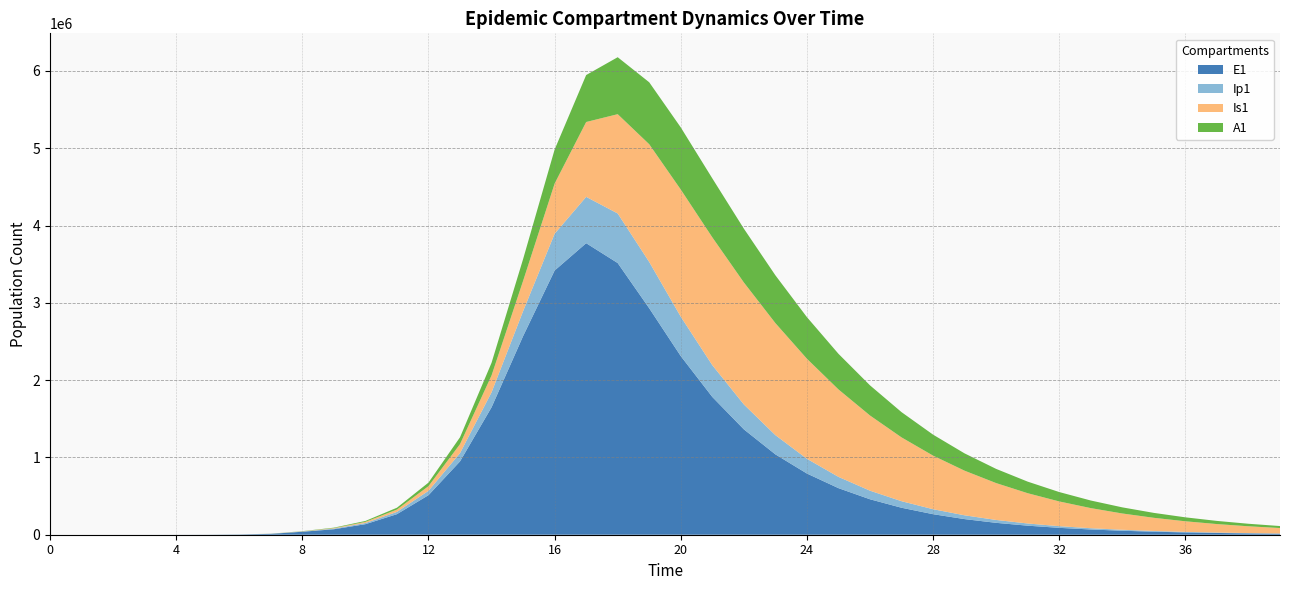

Reading left to right, list all the values displayed in this chart.

E1: 0=0.0	1=6.3	2=23.1	3=79.7	4=274.6	5=945.1	6=3252.6	7=11187.1	8=38393.7	9=70901.7	10=136297.4	11=266057.2	12=511391.4	13=948628.4	14=1648555.0	15=2569161.1	16=3417959.0	17=3771392.9	18=3514433.0	19=2929090.2	20=2310621.6	21=1782323.4	22=1363209.7	23=1039374.7	24=791536.8	25=602522.9	26=458560.1	27=348966.7	28=265555.5	29=202077.6	30=153771.7	31=117012.4	32=89040.1	33=67754.6	34=51557.4	35=39232.2	36=29853.4	37=22716.7	38=17286.1	39=13153.7
Ip1: 0=0.0	1=0.5	2=1.9	3=6.7	4=23.1	5=79.4	6=273.1	7=939.8	8=3229.3	9=8078.0	10=15093.4	11=29235.5	12=56628.7	13=107231.1	14=193765.3	15=322876.6	16=475745.9	17=599185.8	18=641195.3	19=598737.8	20=509628.6	21=411073.2	22=322215.6	23=248876.3	24=190802.6	25=145733.4	26=111101.8	27=84621.0	28=64421.9	29=49033.0	30=37315.9	31=28397.0	32=21609.2	33=16443.6	34=12512.8	35=9521.5	36=7245.4	37=5513.3	38=4195.3	39=3192.4
Is1: 0=1.0	1=0.9	2=1.7	3=4.8	4=15.9	5=54.2	6=186.3	7=640.8	8=2203.3	9=6440.9	10=14845.7	11=30281.0	12=59877.1	13=116083.8	14=218558.7	15=391510.7	16=648781.2	17=968226.8	18=1284453.4	19=1523161.4	20=1644770.4	21=1653594.0	22=1577762.6	23=1449151.8	24=1294065.9	25=1131224.8	26=972689.2	27=825499.6	28=693202.5	29=577047.9	30=476856.8	31=391622.1	32=319910.4	33=260121.5	34=210648.9	35=169973.9	36=136715.4	37=109650.0	38=87716.2	39=70006.1
A1: 0=0.0	1=0.2	2=1.2	3=4.5	4=15.8	5=54.5	6=187.7	7=646.1	8=2220.7	9=5879.9	10=11968.7	11=23716.1	12=46365.1	13=88740.2	14=163426.3	15=281868.6	16=440448.7	17=607533.1	18=736908.0	19=801246.2	20=803706.2	21=762511.0	22=696091.2	23=618200.3	24=537916.7	25=460765.6	26=389808.3	27=326477.7	28=271173.4	29=223670.9	30=183396.2	31=149605.1	32=121496.8	33=98283.6	34=79230.1	35=63672.9	36=51028.5	37=40792.7	38=32536.1	39=25897.0